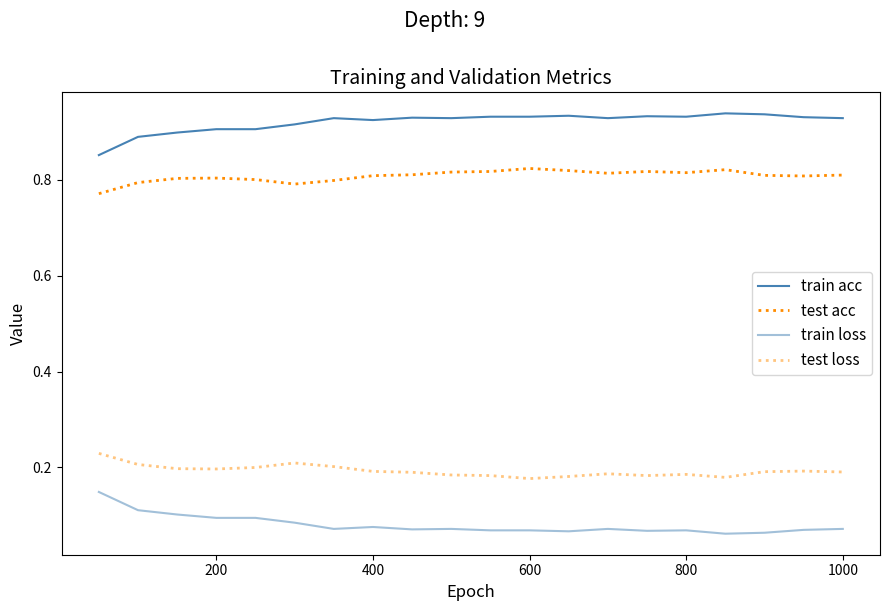

Is this an area chart (filled region under the line)?

No